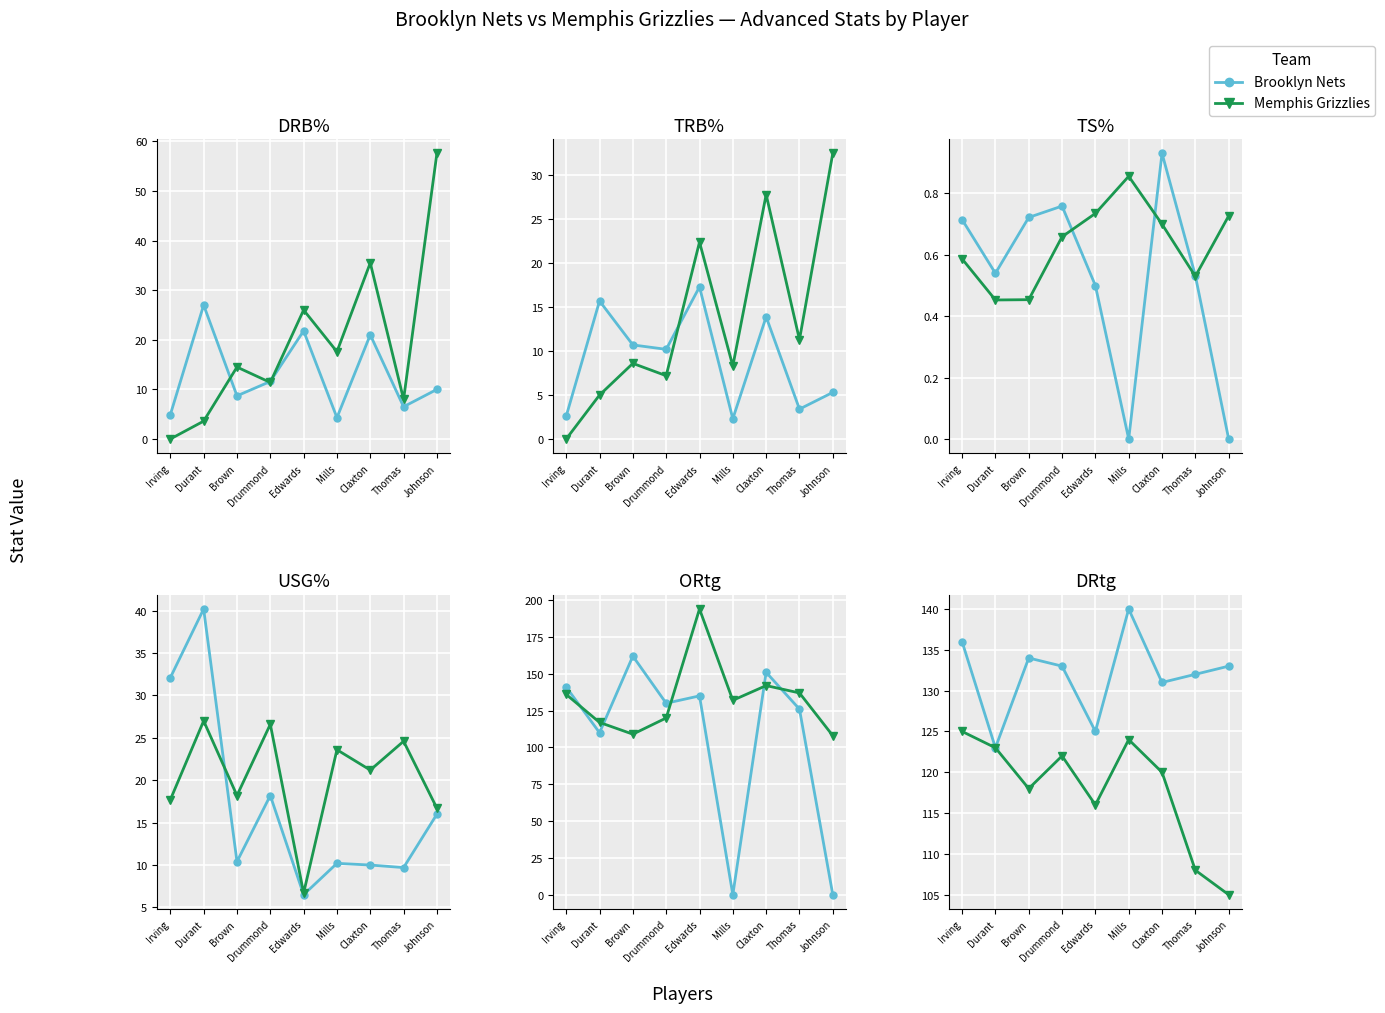

How many lines are shown in the chart?

2